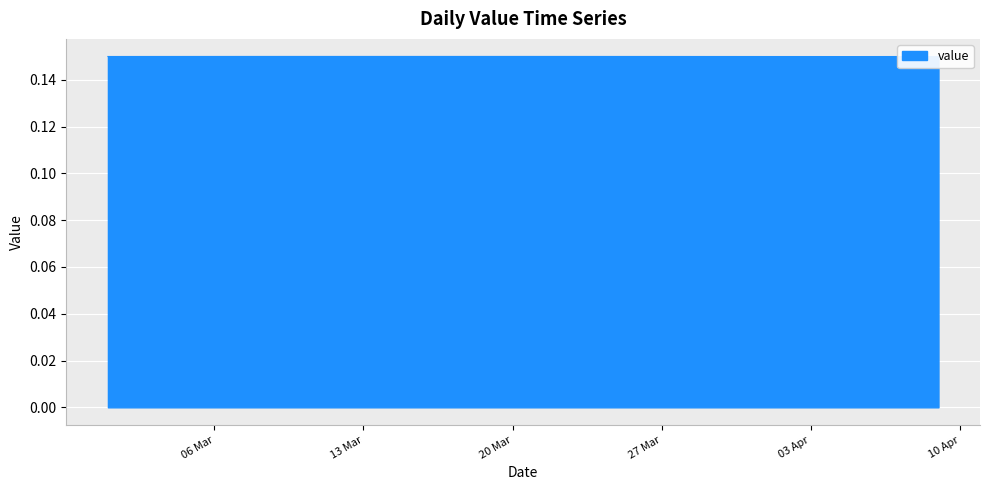

The chart shows a value of 0.0 at 03 Apr. True or false?

False